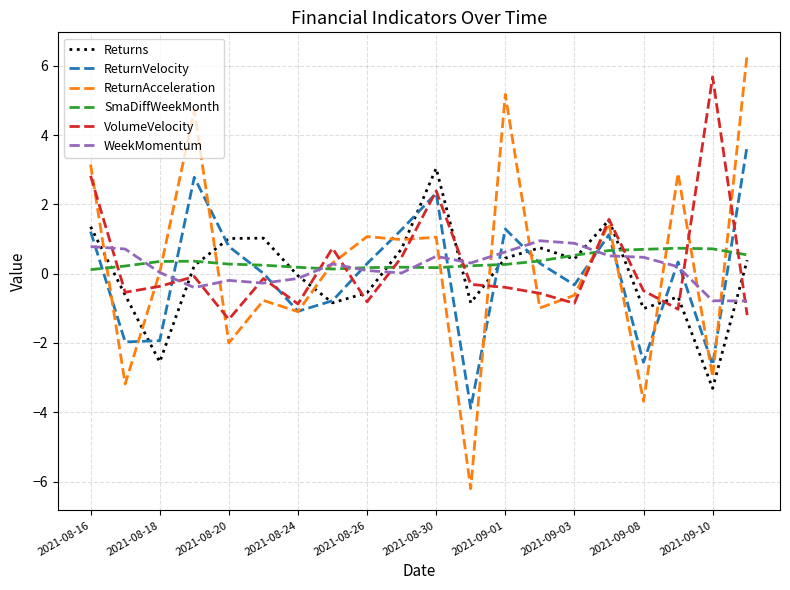

What is the minimum value for Returns?

-3.3